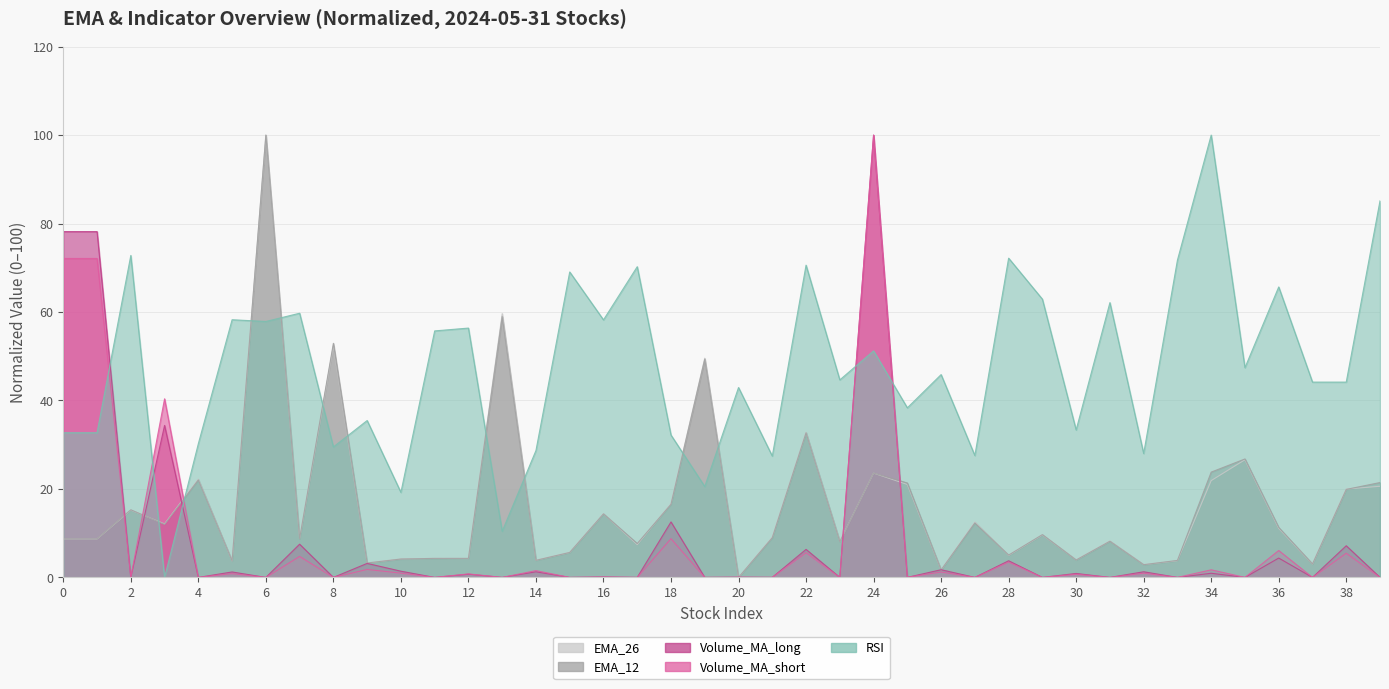

Read the EMA_26 value at 32.

2.9